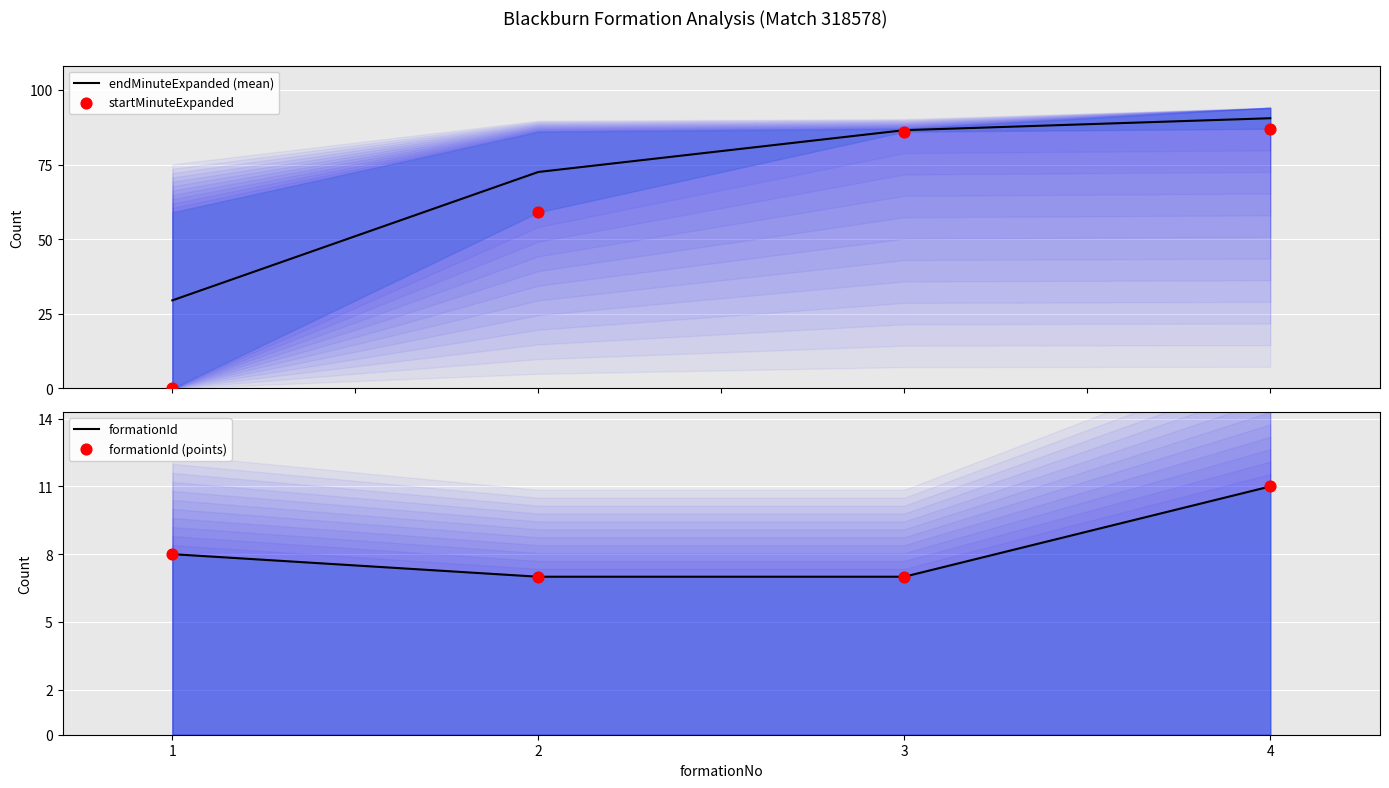

Which series has the largest Y range (max minus min)?

startMinuteExpanded